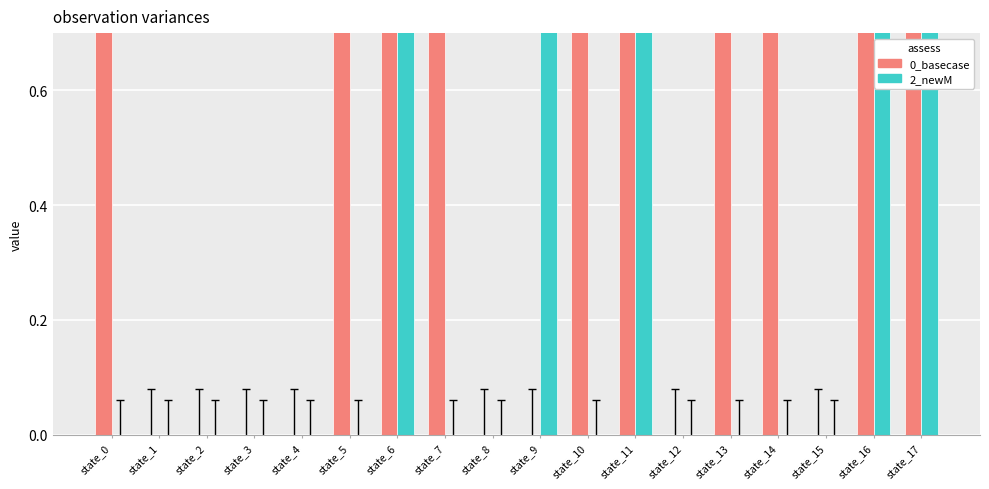

How many data points does each series have?

18